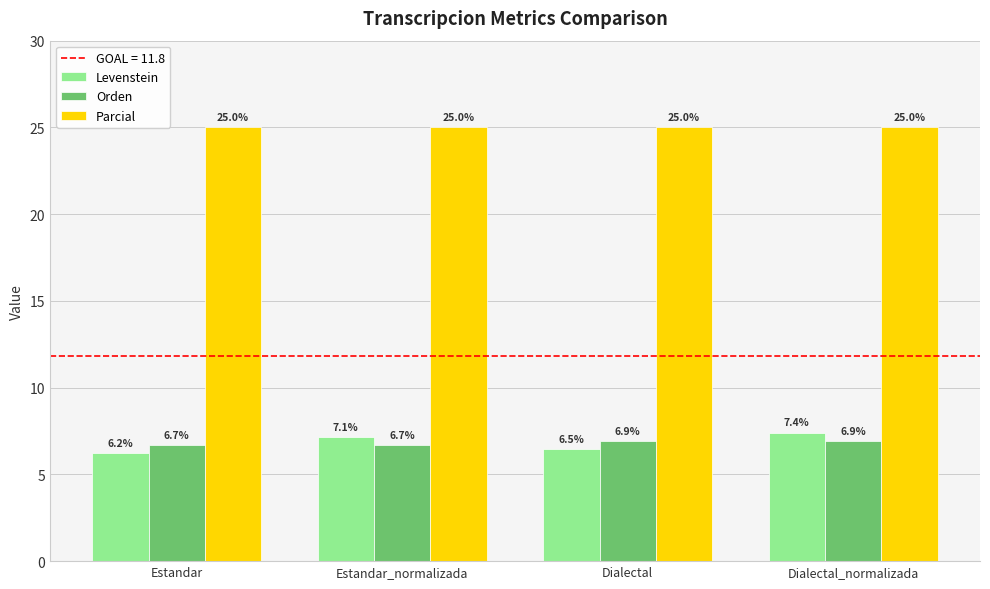

Is it true that Orden equals 6.7 at Estandar_normalizada?

True